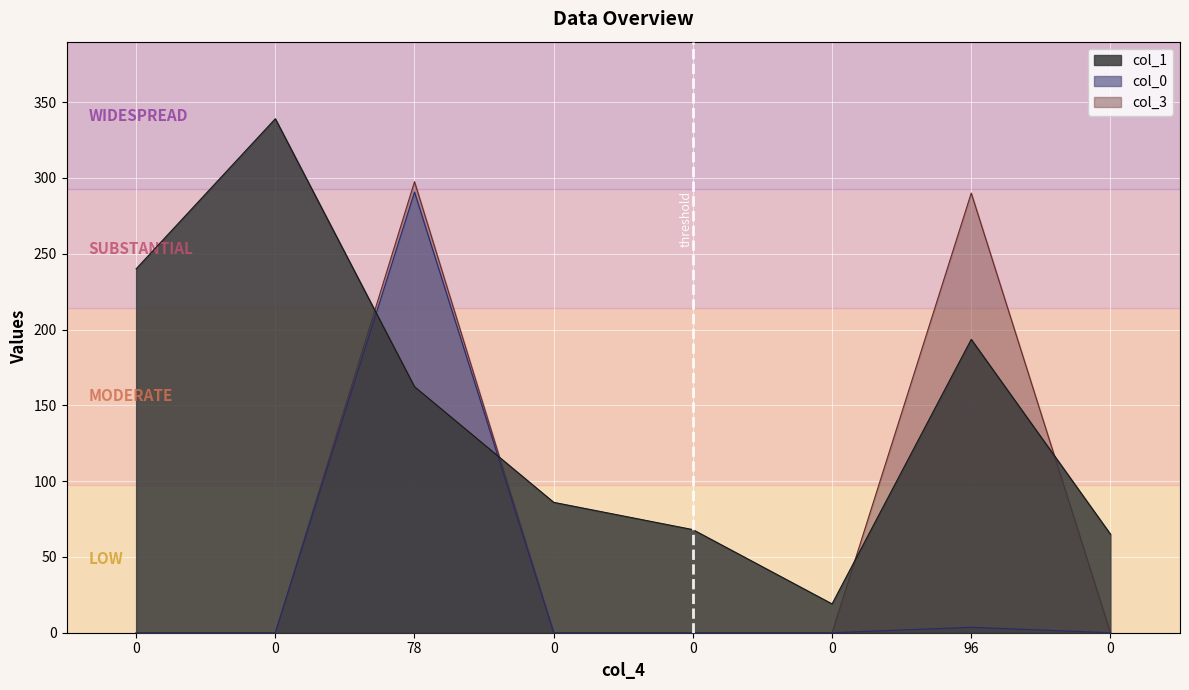

How many distinct data groups are displayed?

3